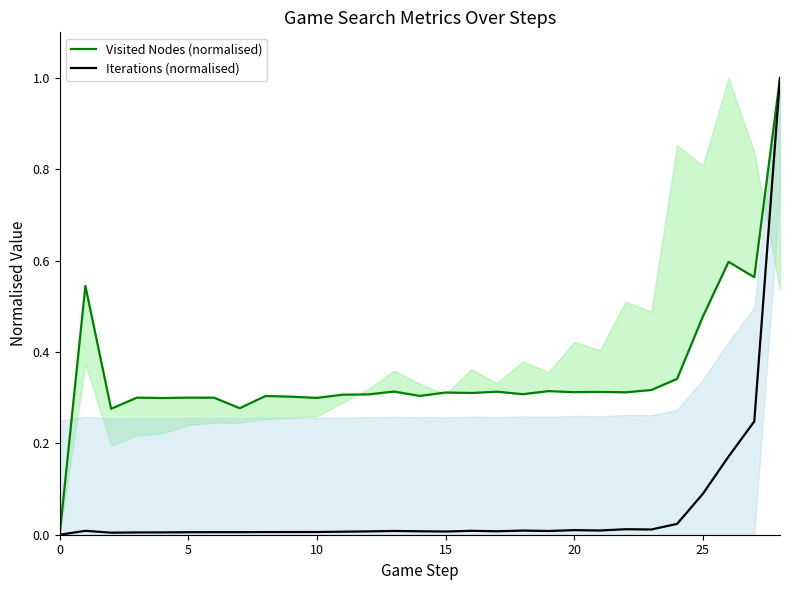

True or false: Iterations (normalised) and Visited Nodes (normalised) cross at least once.

False